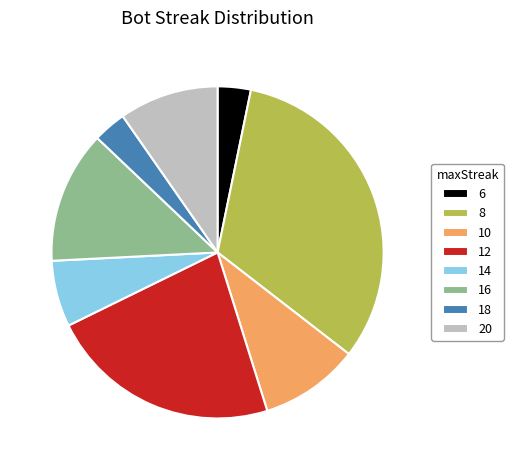

How many slices are in this pie chart?

8